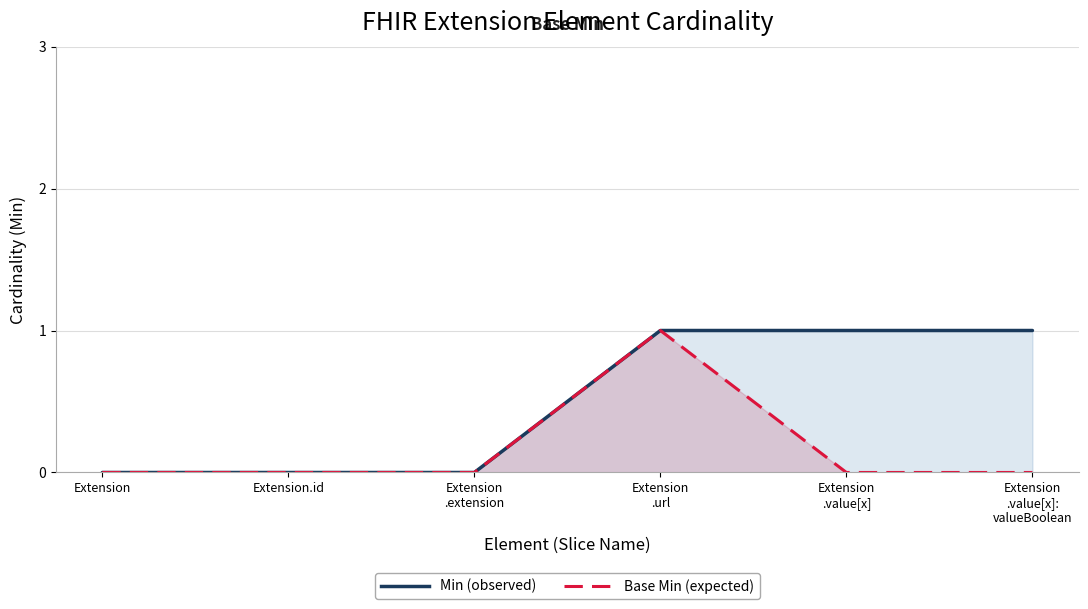

Reading left to right, what are all the values shown in this chart?

Min (observed): Extension=0	Extension.id=0	Extension
.extension=0	Extension
.url=1	Extension
.value[x]=1	Extension
.value[x]:
valueBoolean=1
Base Min (expected): Extension=0	Extension.id=0	Extension
.extension=0	Extension
.url=1	Extension
.value[x]=0	Extension
.value[x]:
valueBoolean=0